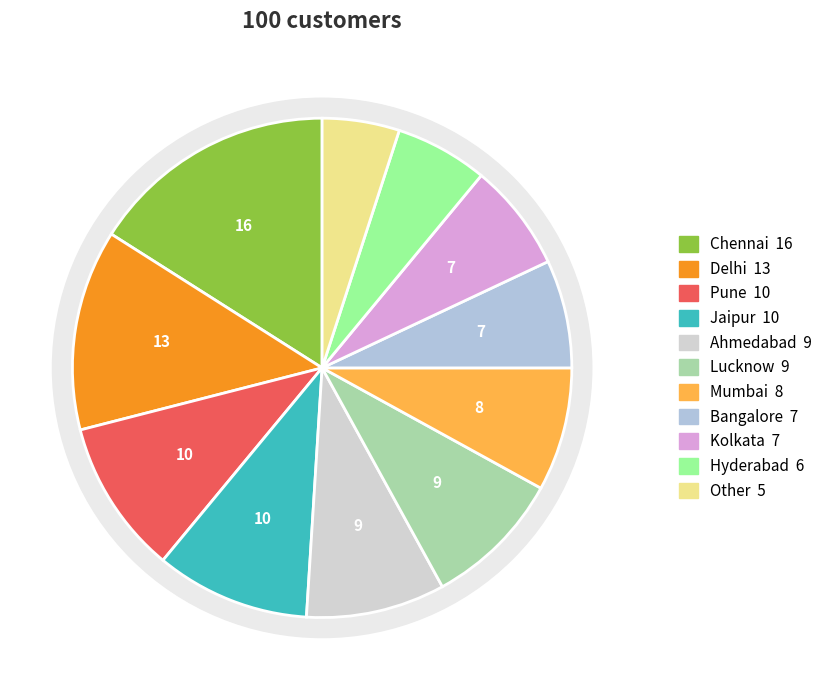

Approximately how many times larger is the value at Chennai compared to Lucknow?

1.8